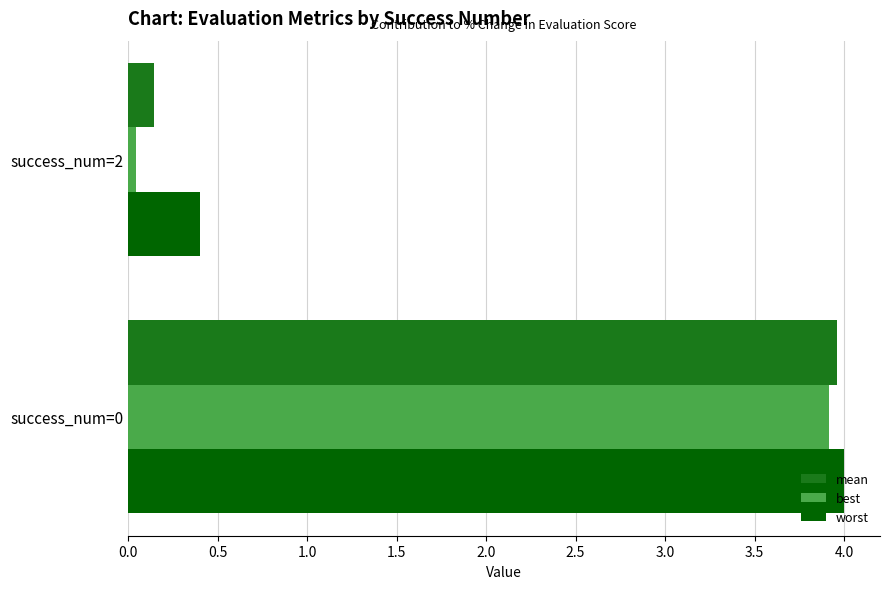

Which series has the widest spread of values?

best